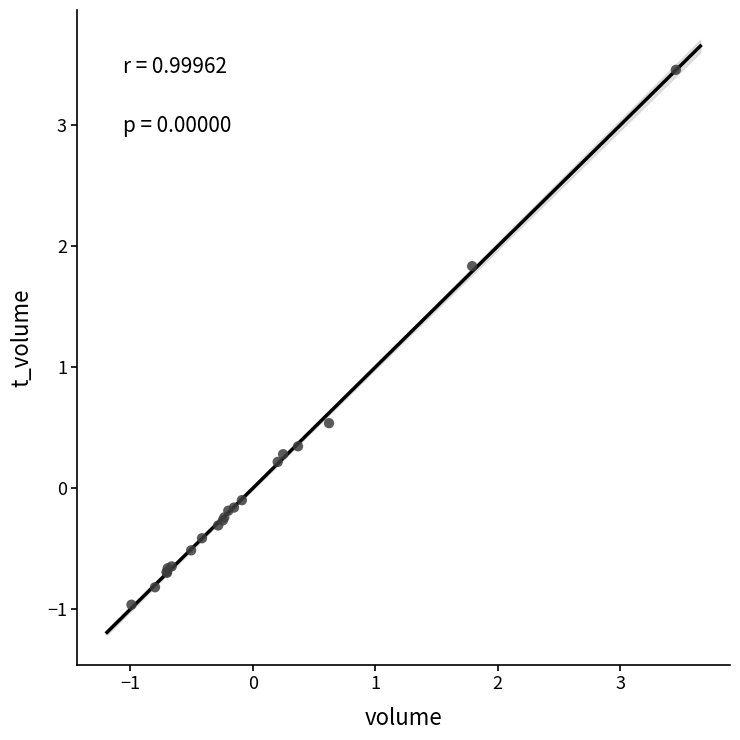

What Y value in the scatter plot is closest to 1?

0.5